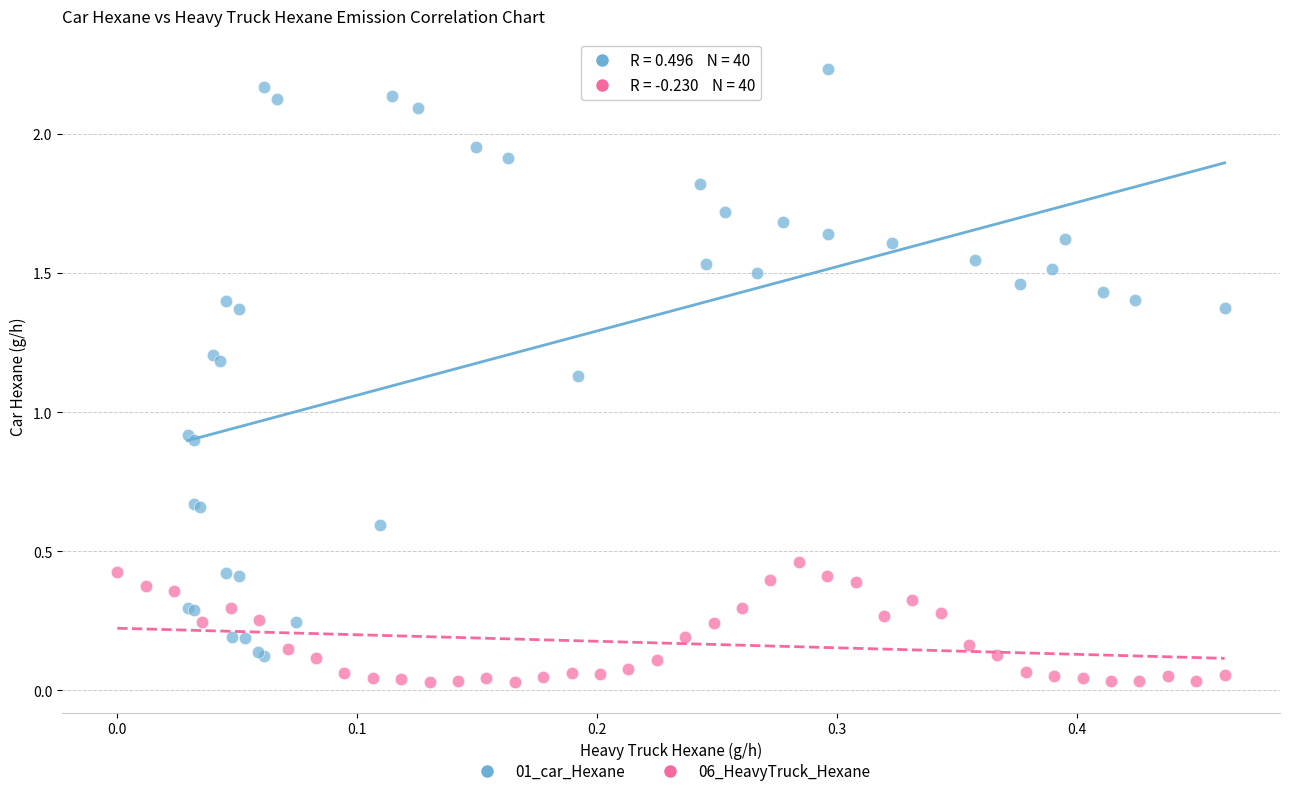

Which series contains the highest Y value?

01_car_Hexane